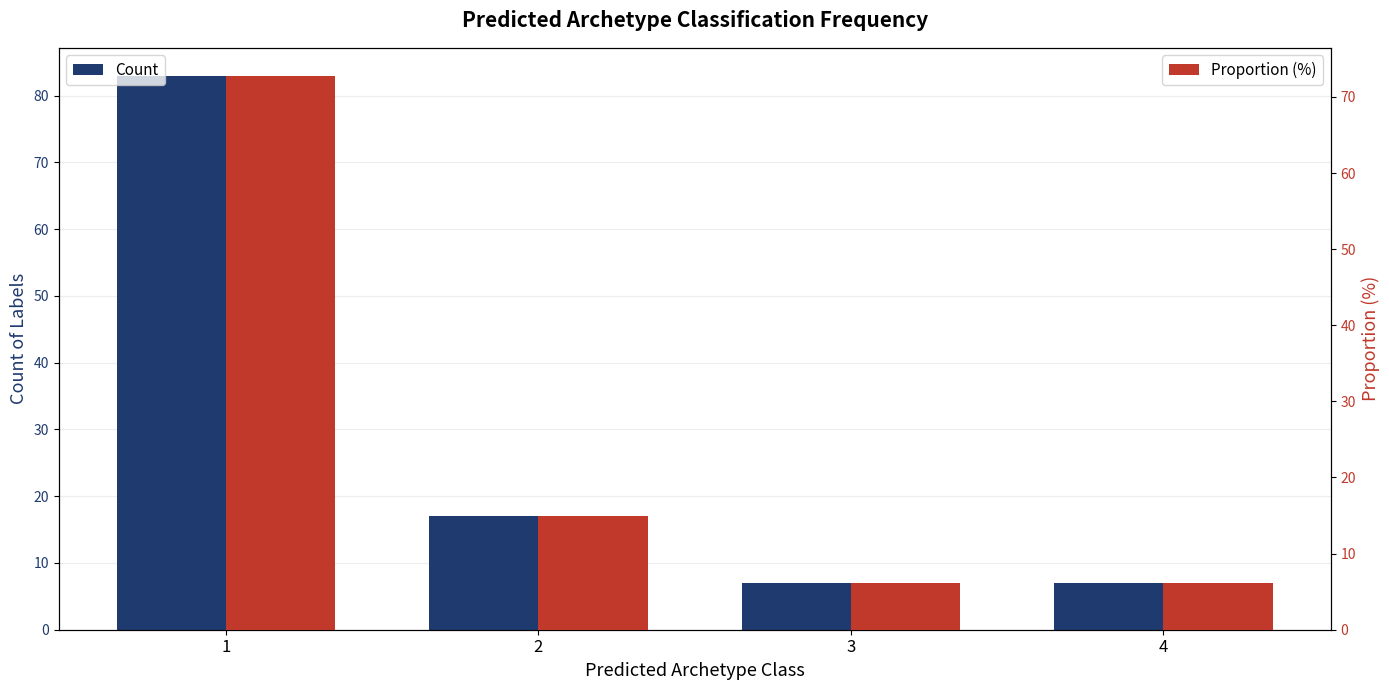

What is the value of the Count bar at the 4th from the left?

7.0